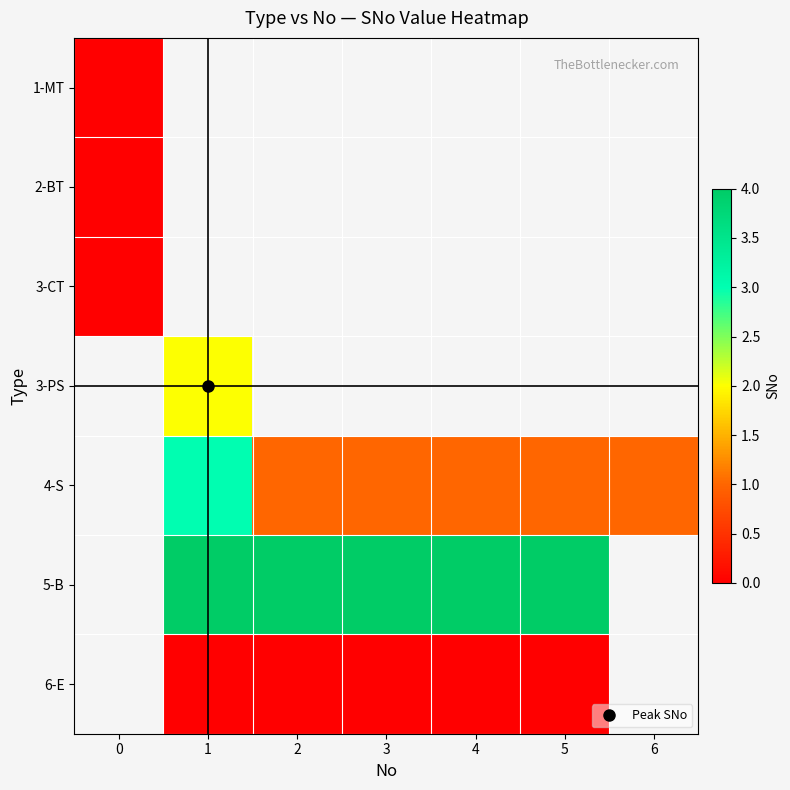

Is the value of 4-S at 4 greater than the value of 3-PS at 6?

No